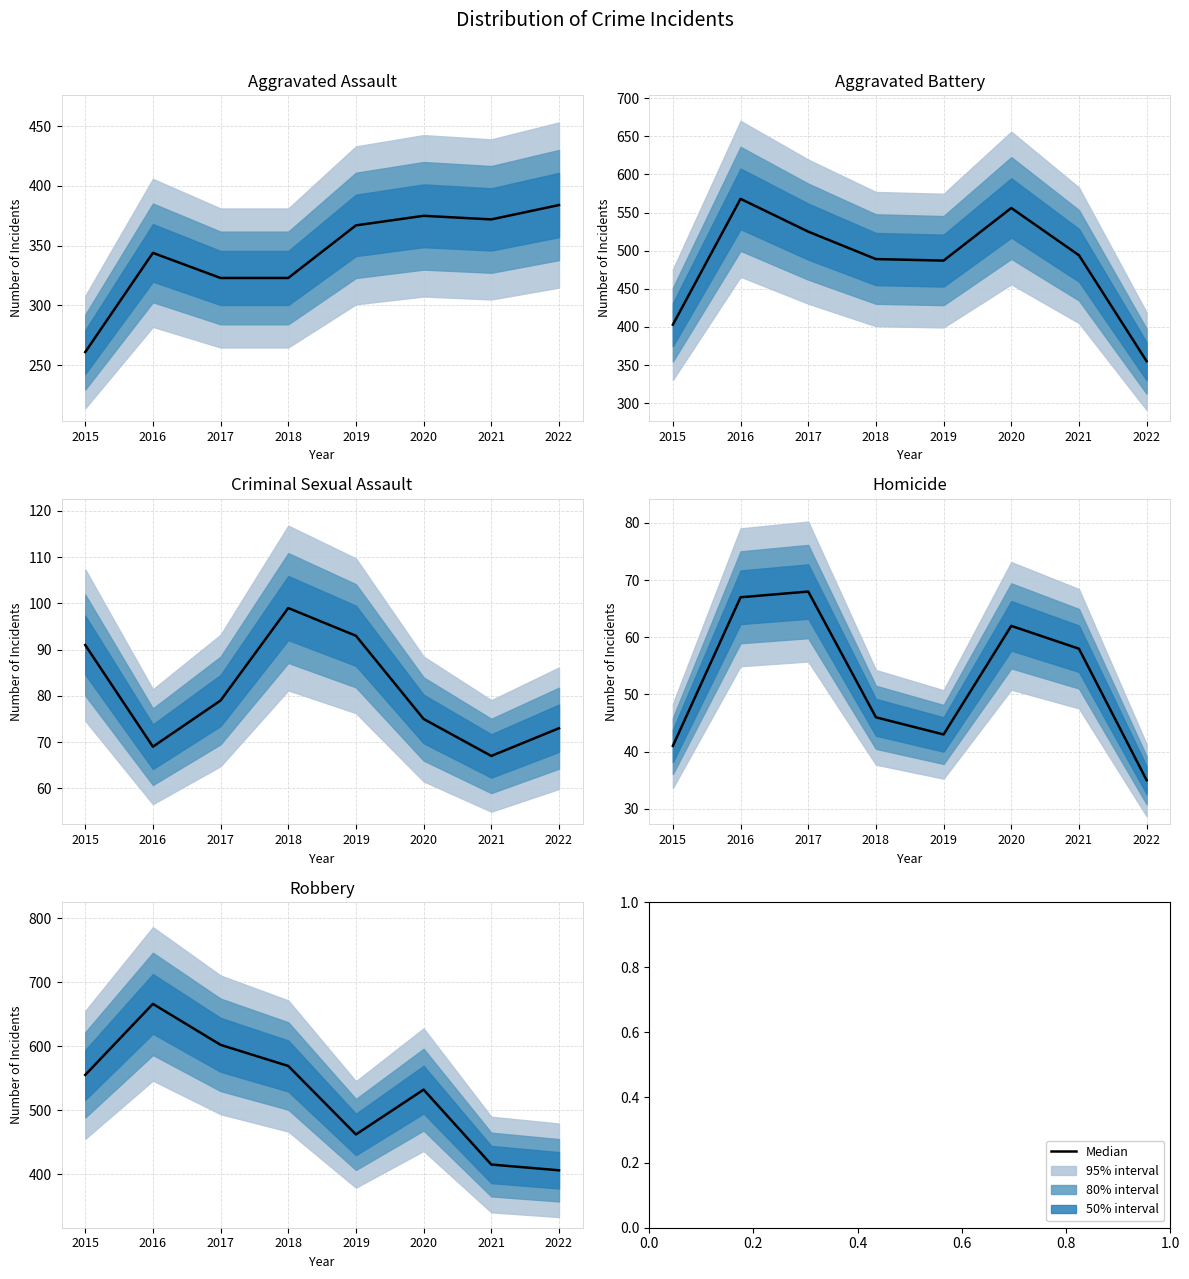

The chart shows a value of 555 at 2015. True or false?

True